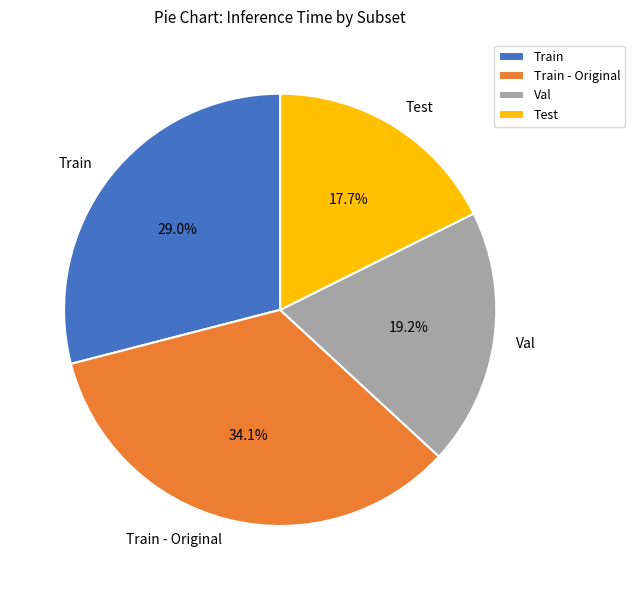

Is the sum of Train - Original and Val greater than half?

Yes